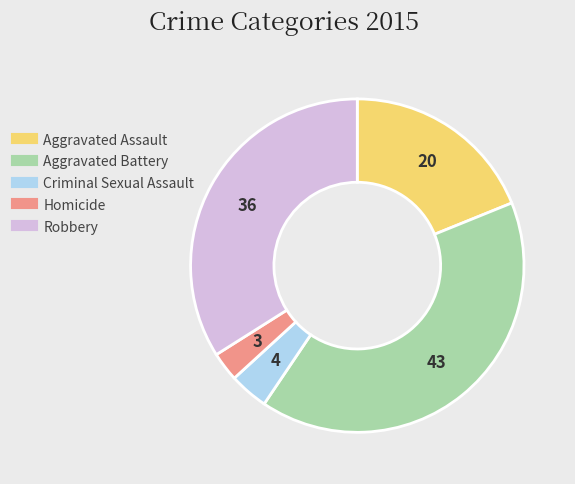

Is there any slice that represents more than half of the pie?

No